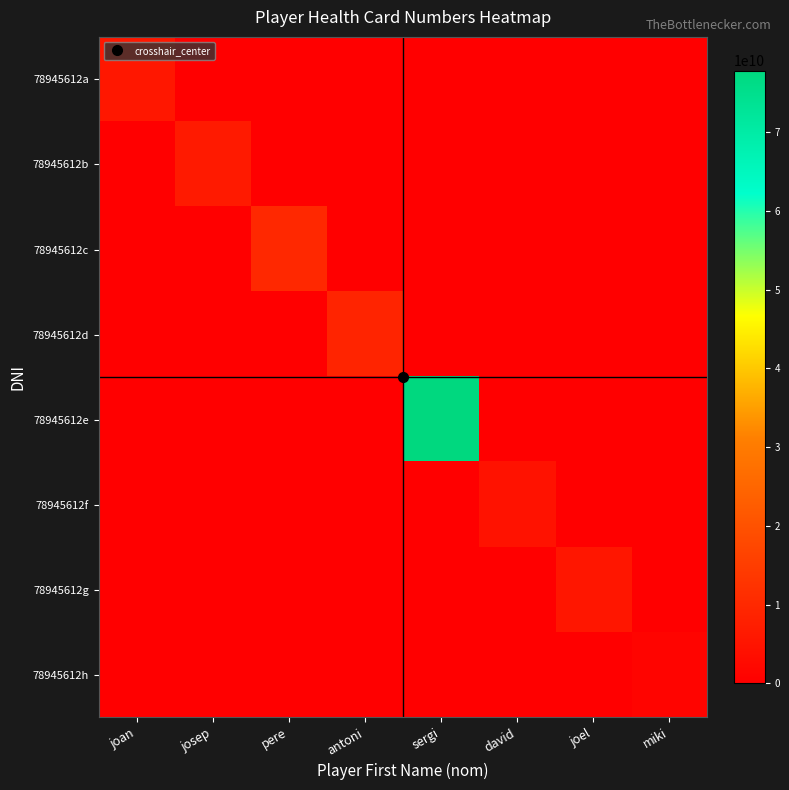

What is the greatest value displayed?

77777777777